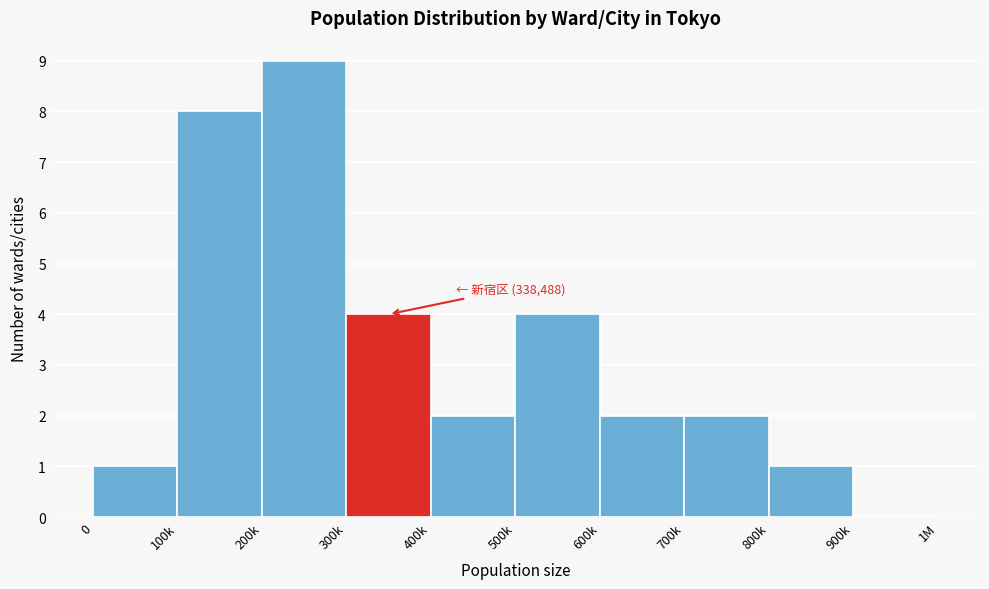

Reading left to right, extract all data points from this chart.

0=1	100k=8	200k=9	300k=4	400k=2	500k=4	600k=2	700k=2	800k=1	900k=0